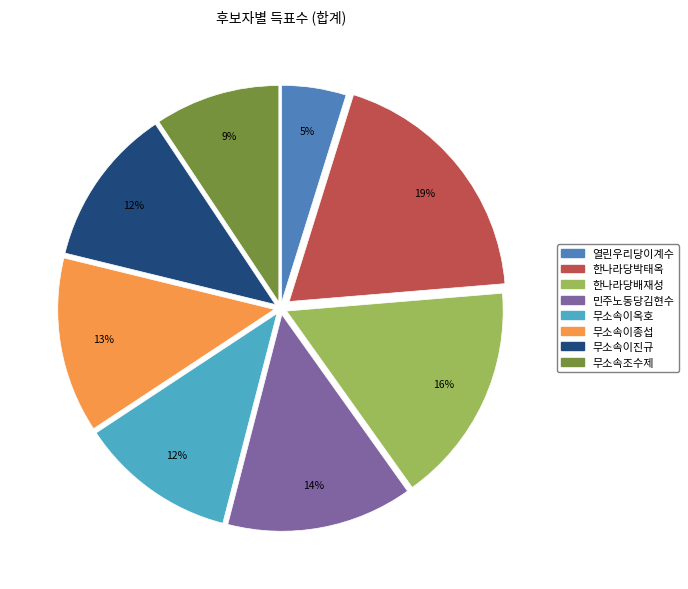

To the nearest percent, what portion does 무소속이종섭 represent?

13%